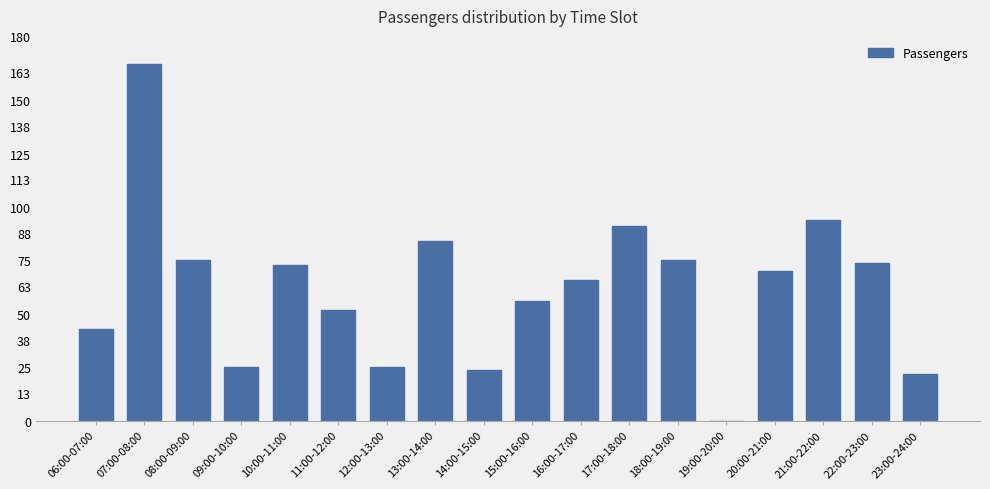

At which label does the data first exceed 70?

07:00-08:00